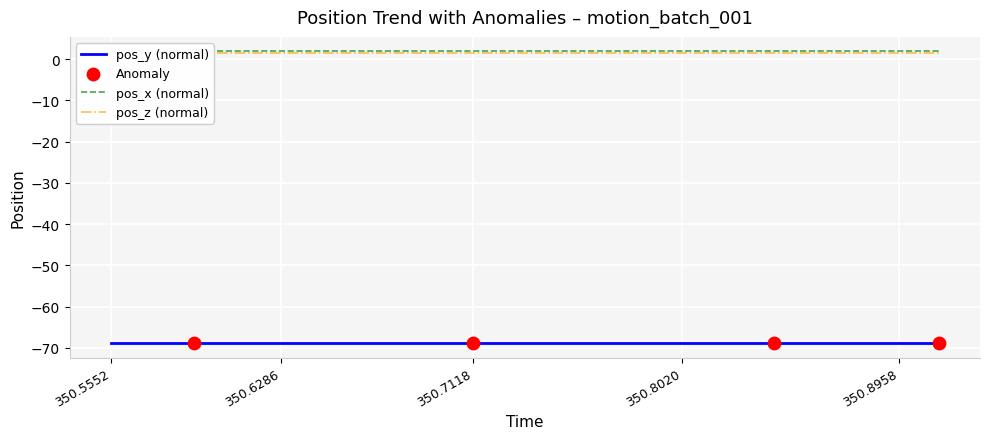

Which series has the largest Y range (max minus min)?

pos_x